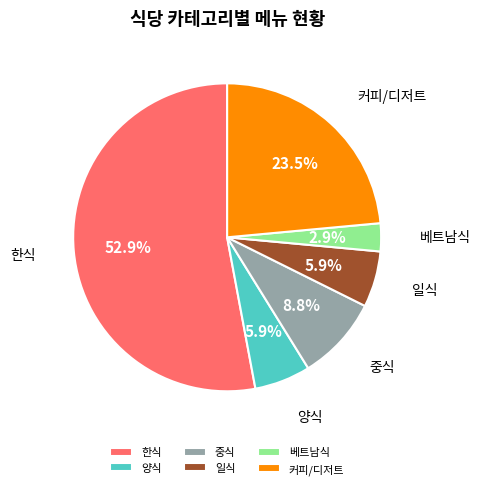

To the nearest percent, what portion does 중식 represent?

9%